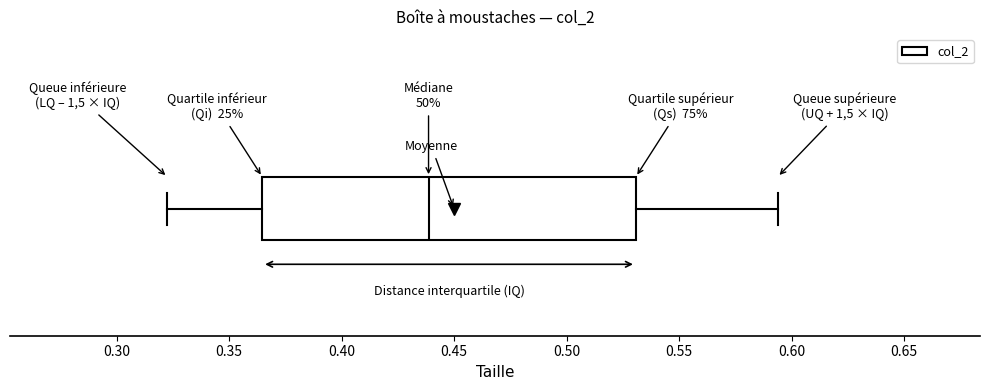

Read this box plot against the x-axis: the position of the median line, the range covered by the box, and the ends of both whiskers. The values are not printed on the chart, so give them approximately, as read against the axis.

median 0.440, box 0.365 to 0.530, whiskers 0.325 to 0.595